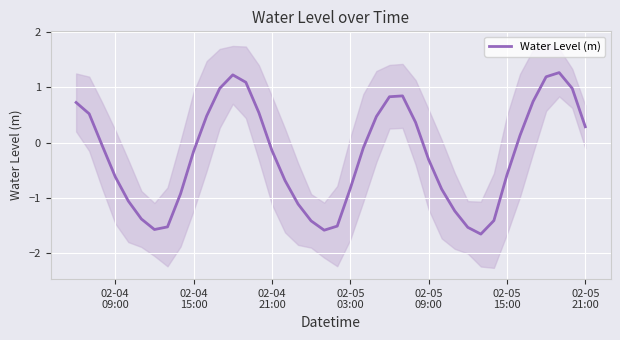

What is the value of the 31st point from the left?

-1.5